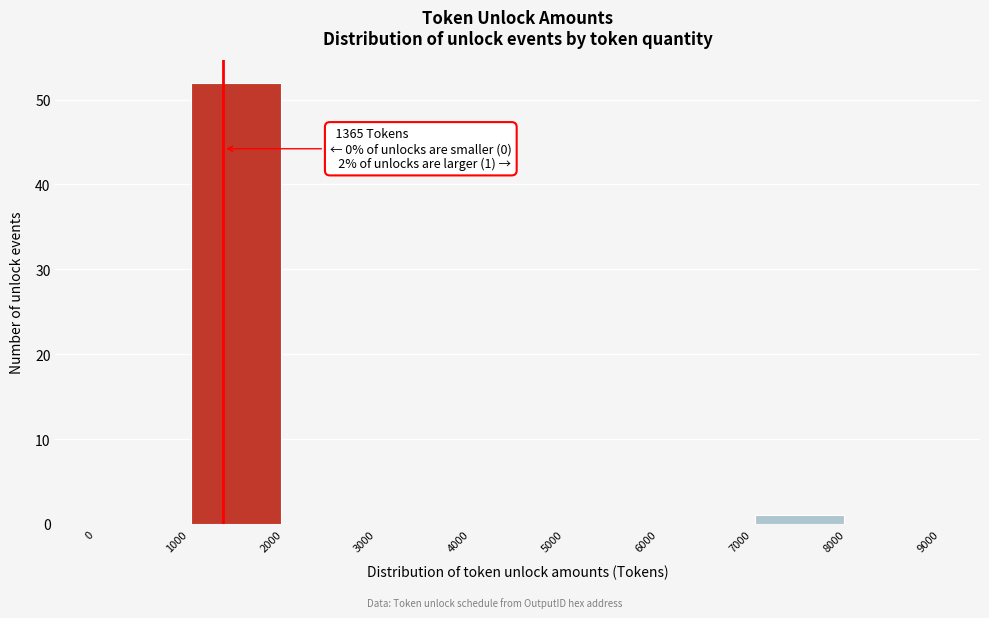

Which range on the x-axis has the tallest bar?

1000 to 2000